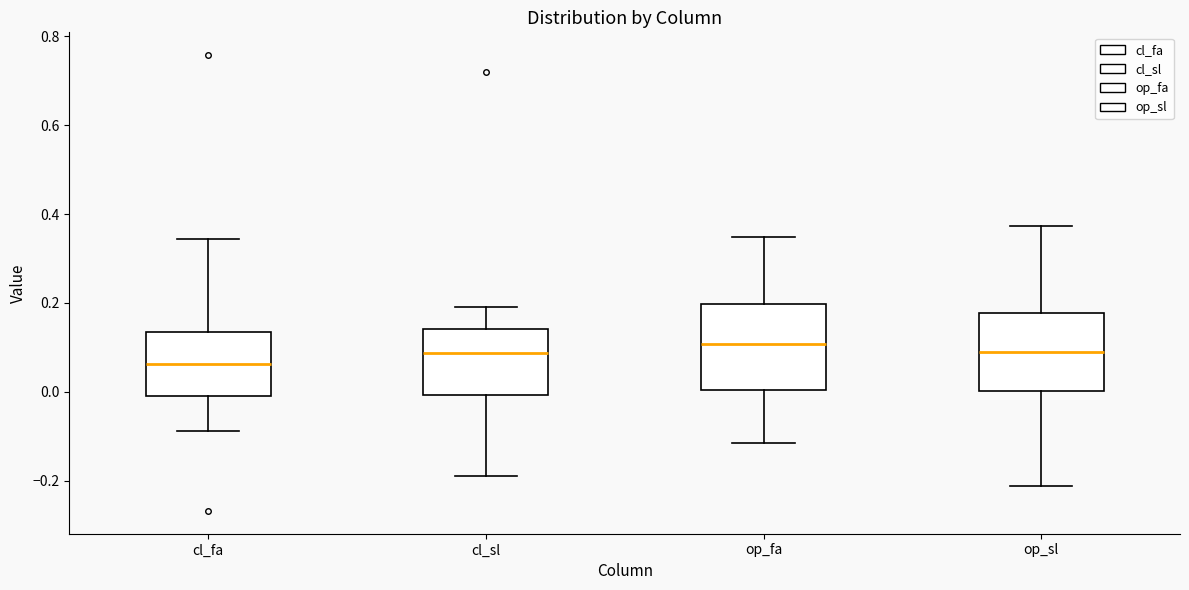

Reading left to right, read every box against the y-axis: the position of its median line, the range the box covers, and the ends of its whiskers. The values are not printed on the chart, so give them approximately, as read against the axis.

cl_fa: median 0.06, box -0.02 to 0.14, whiskers -0.08 to 0.34
cl_sl: median 0.08, box 0.00 to 0.14, whiskers -0.20 to 0.20
op_fa: median 0.10, box 0.00 to 0.20, whiskers -0.12 to 0.34
op_sl: median 0.10, box 0.00 to 0.18, whiskers -0.22 to 0.38